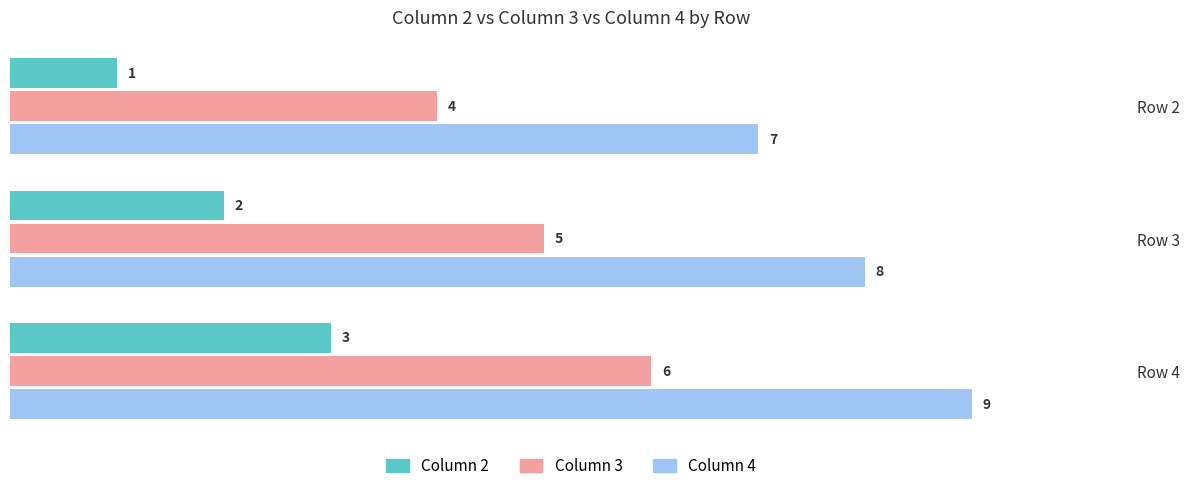

Is it true that Column 4 equals 14 at Row 4?

False